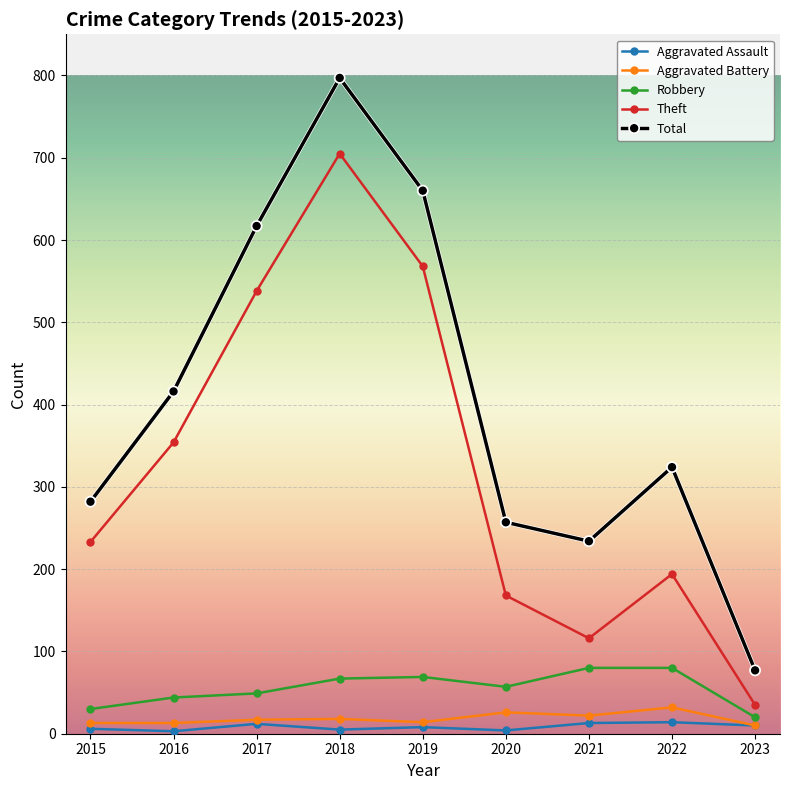

Between 2016 and 2017, which series saw the biggest shift?

Total